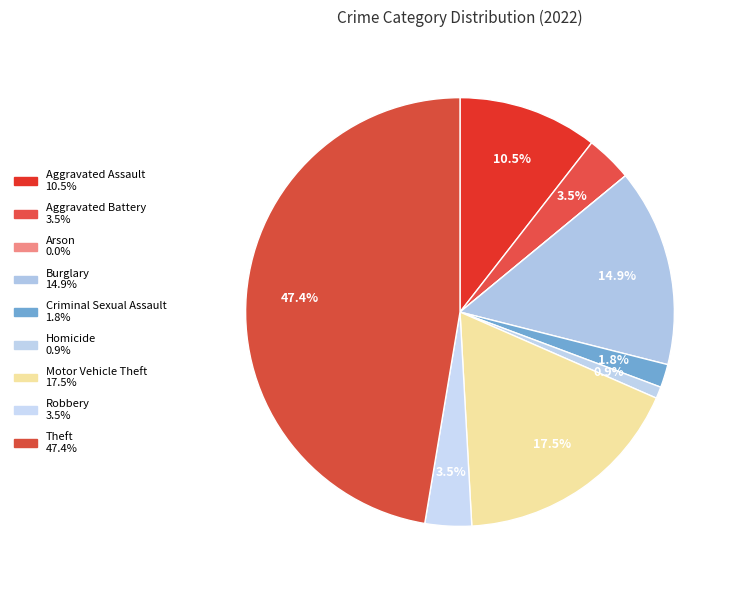

Is it true that Theft is 47% of the pie?

True